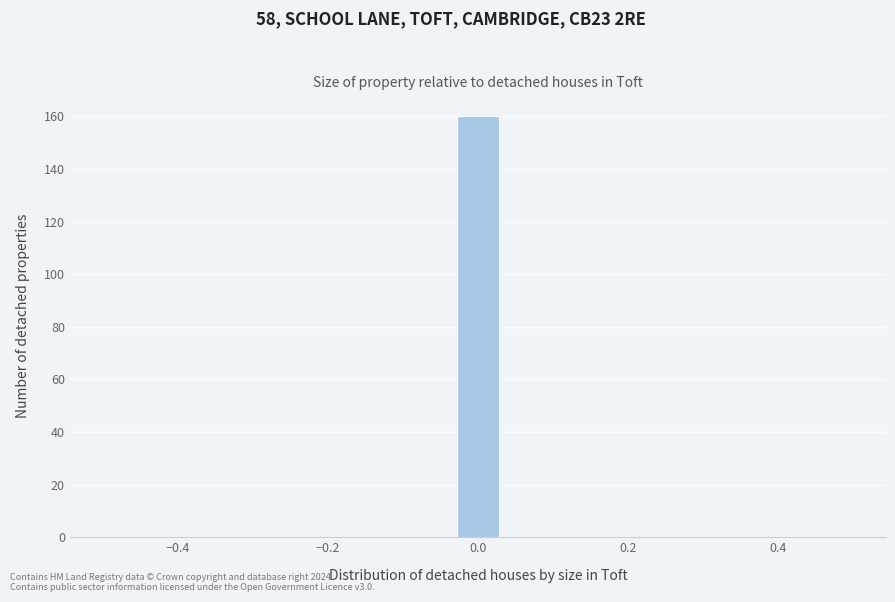

Read against the x-axis, roughly where is the centre of the tallest bar?

0.00